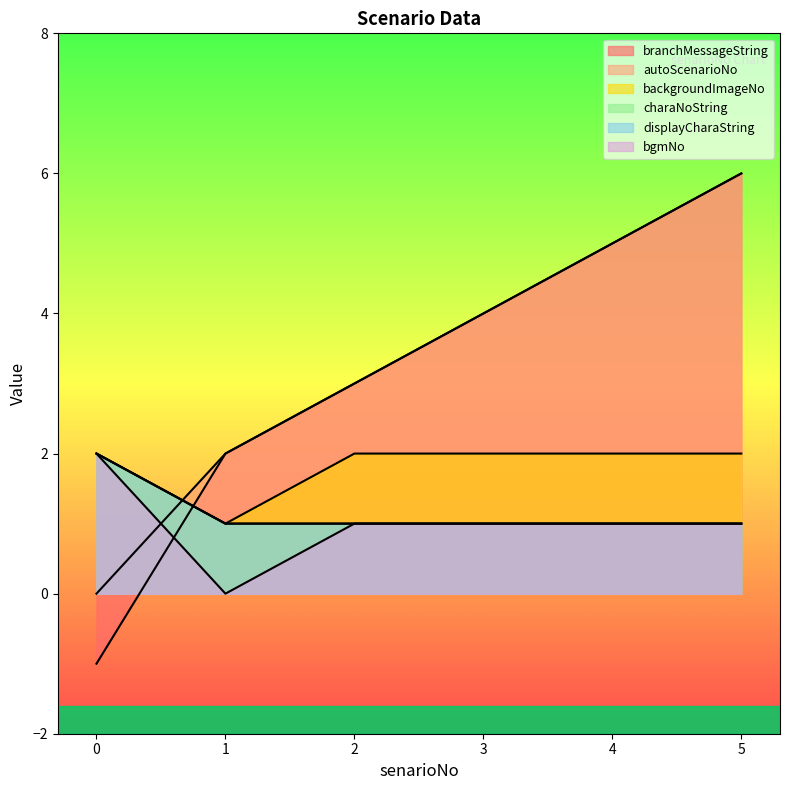

True or false: charaNoString has more than 2 interior local peaks.

False